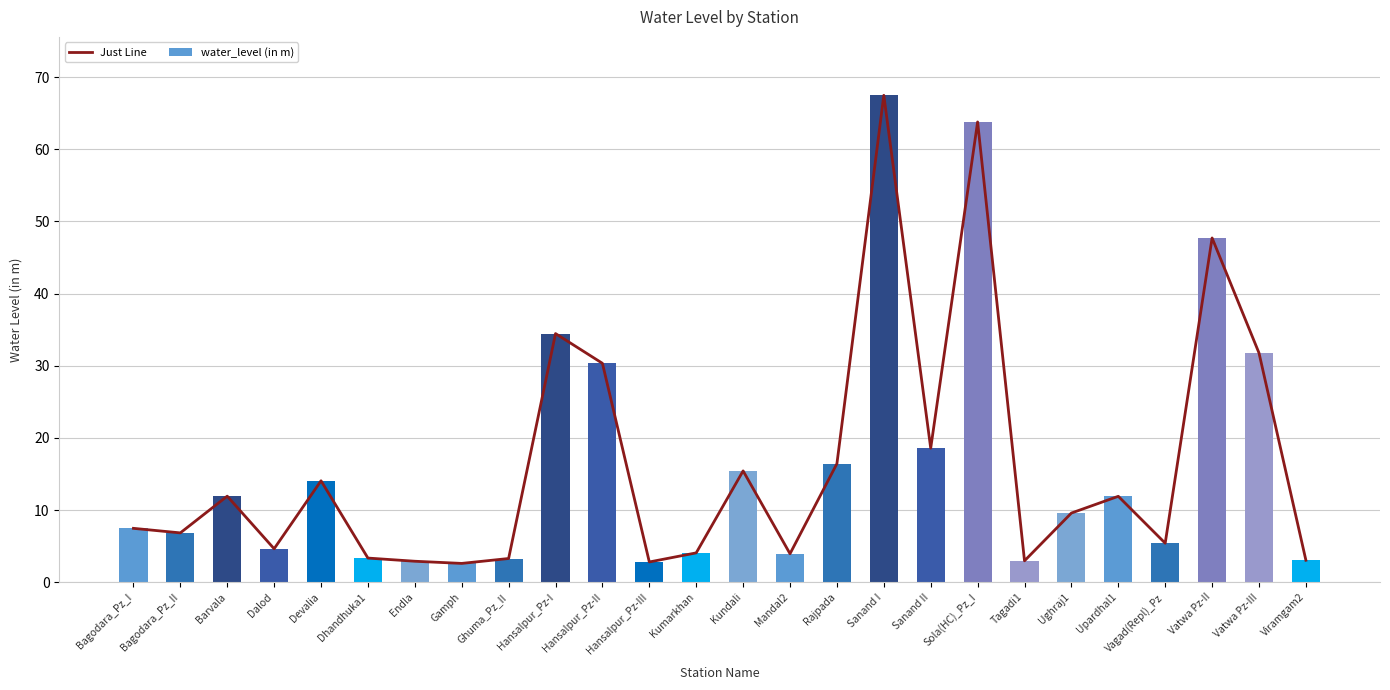

What is the difference between the maximum and second lowest values in the water_level (in m) series?

64.7